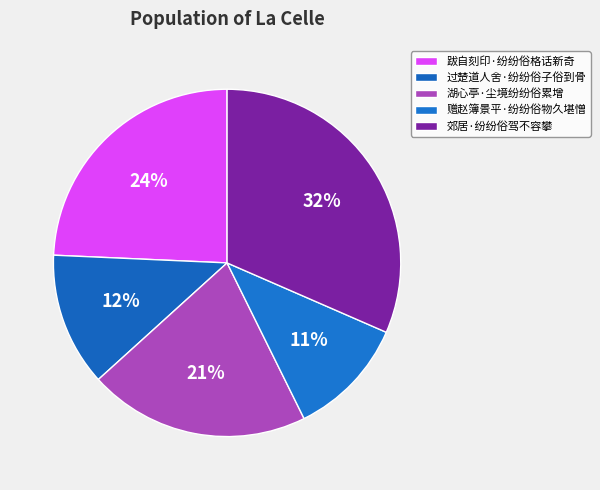

Does 过楚道人舍·纷纷俗子俗到骨 account for over 50% of the chart?

No